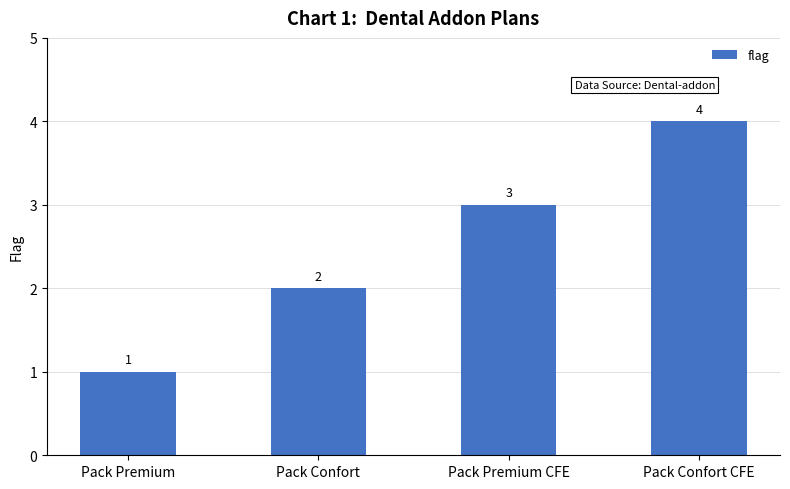

Read the value at Pack Confort CFE.

4